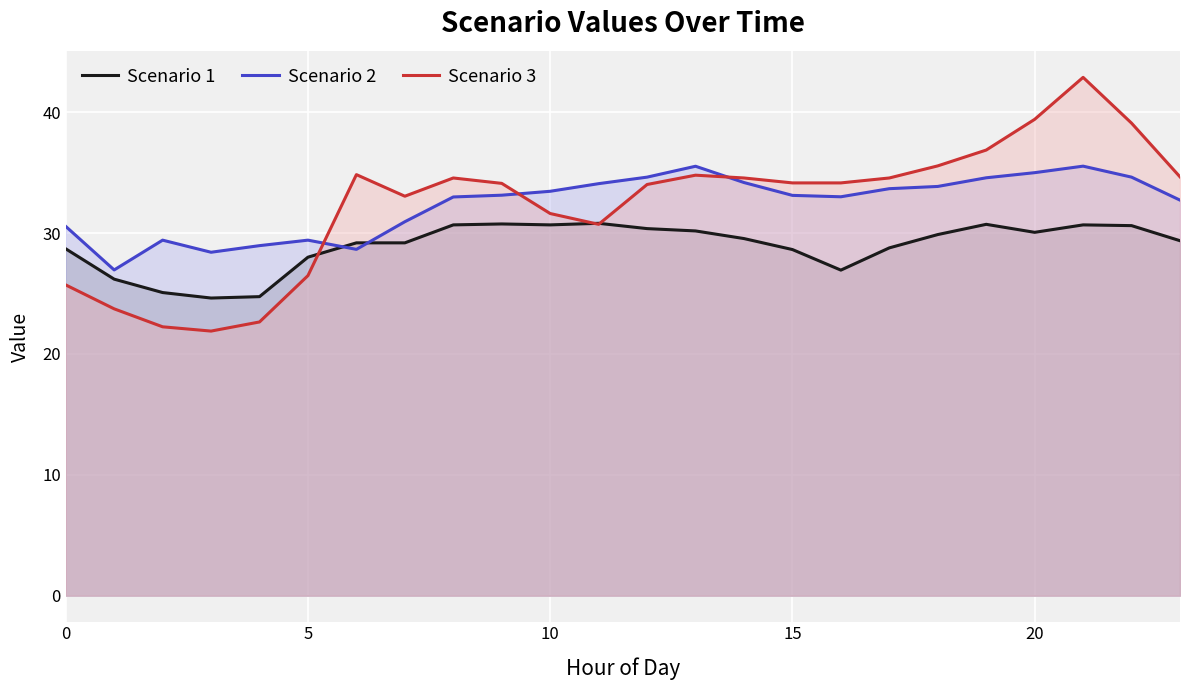

The value of Scenario 1 at 16 is 26.9. True or false?

True